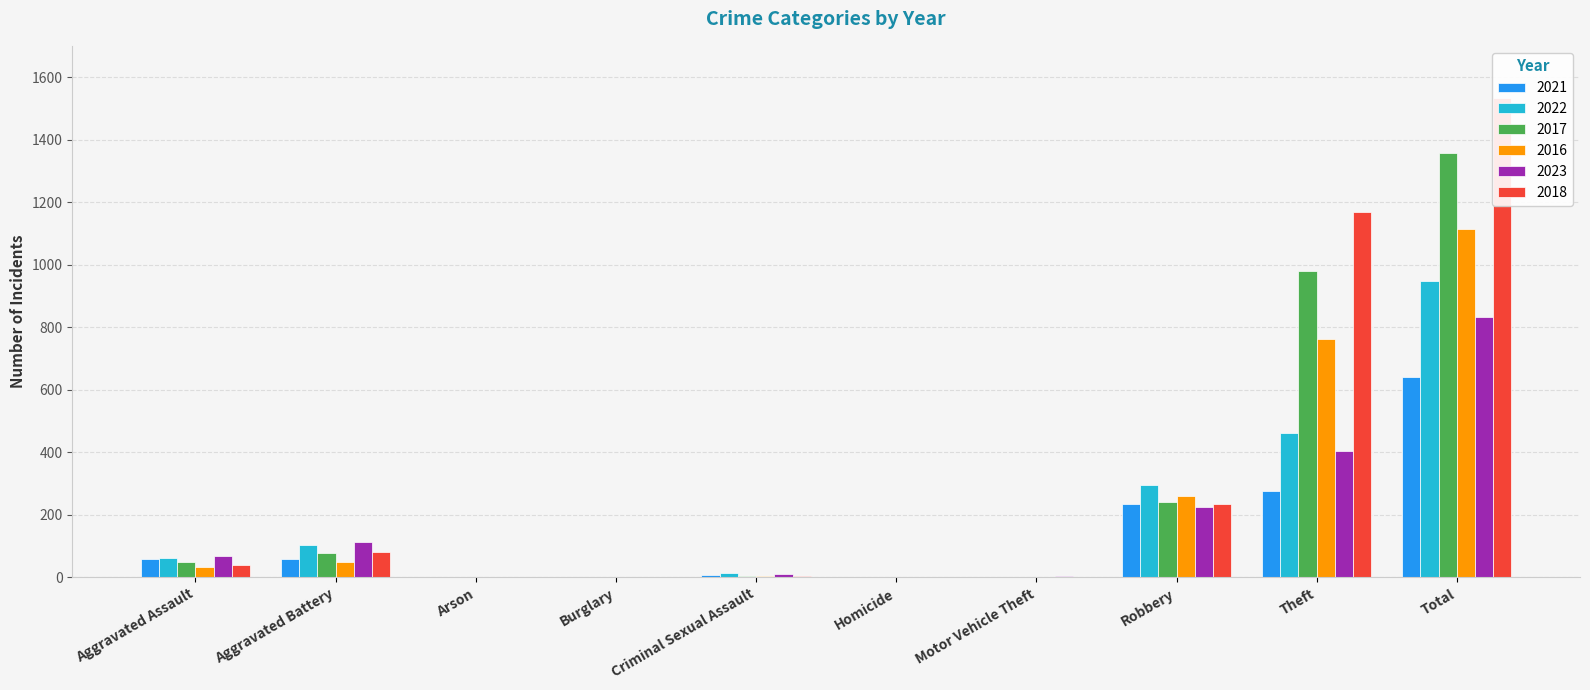

Which has a higher value, Homicide or Arson?

Homicide